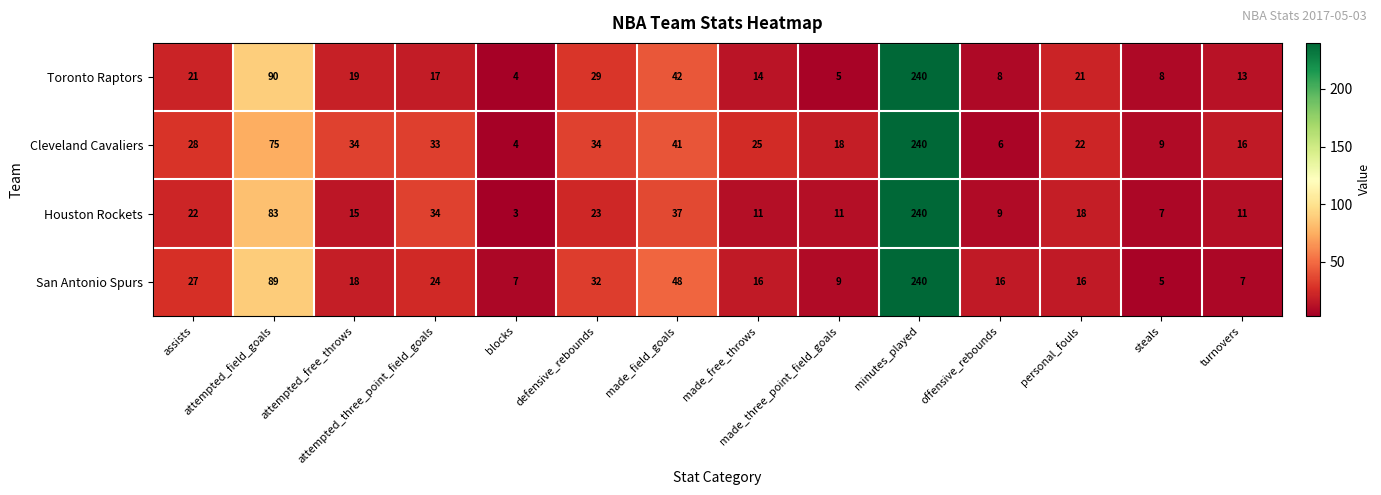

Which series changed the most between made_field_goals and personal_fouls?

San Antonio Spurs